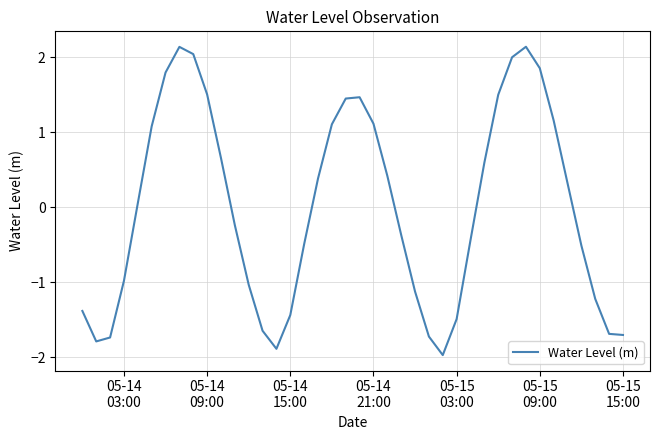

What is the smallest value displayed?

-2.0